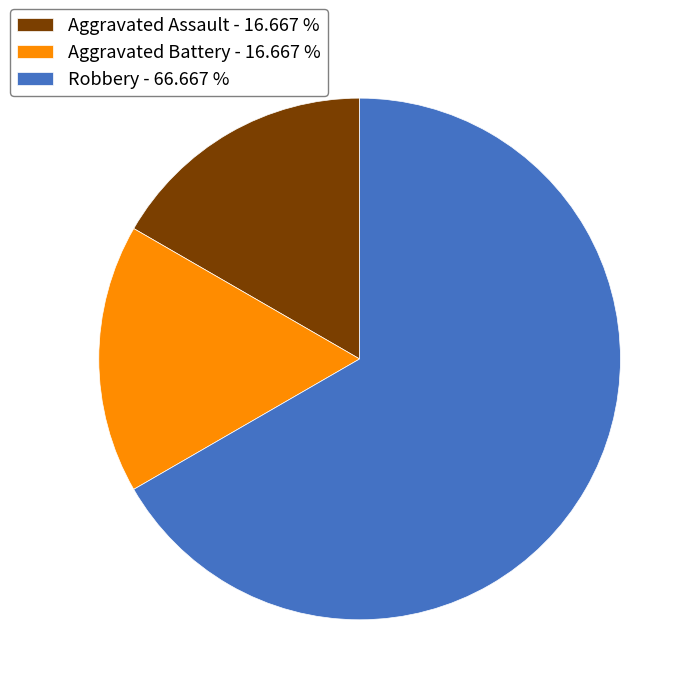

Which has a higher value, Robbery - 66.667 % or Aggravated Assault - 16.667 %?

Robbery - 66.667 %